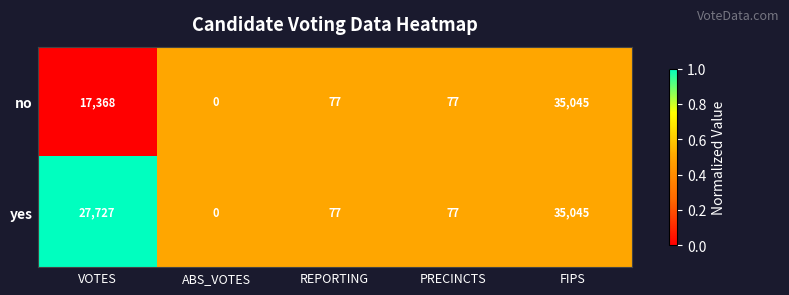

What is the sum of all yes values?

62926